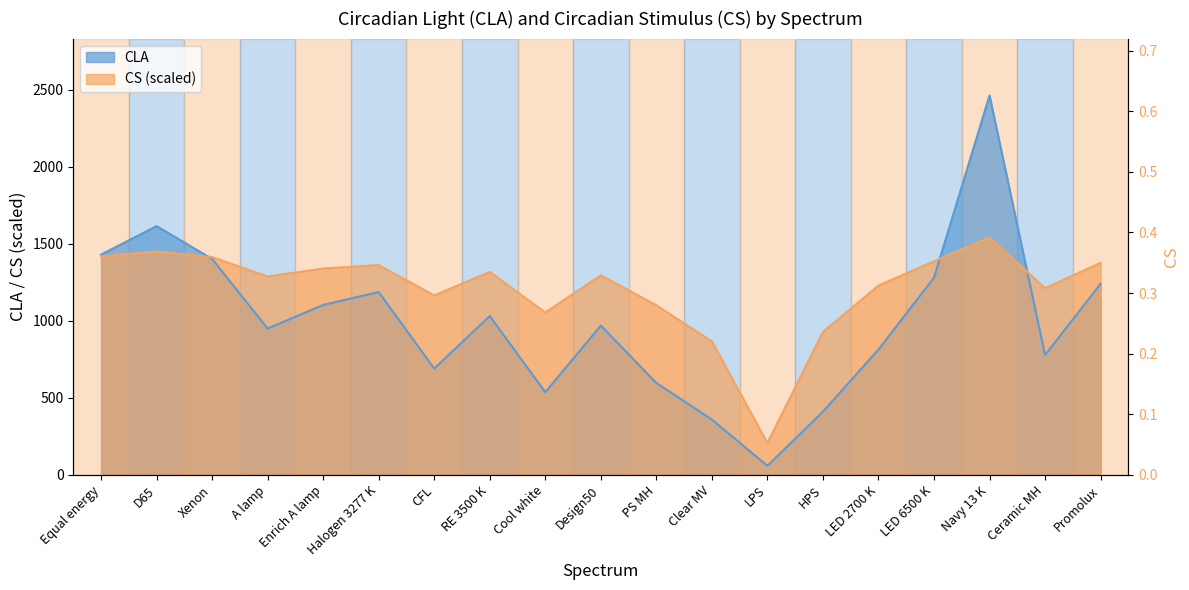

The chart shows a value of 0.5 at Clear MV. True or false?

False